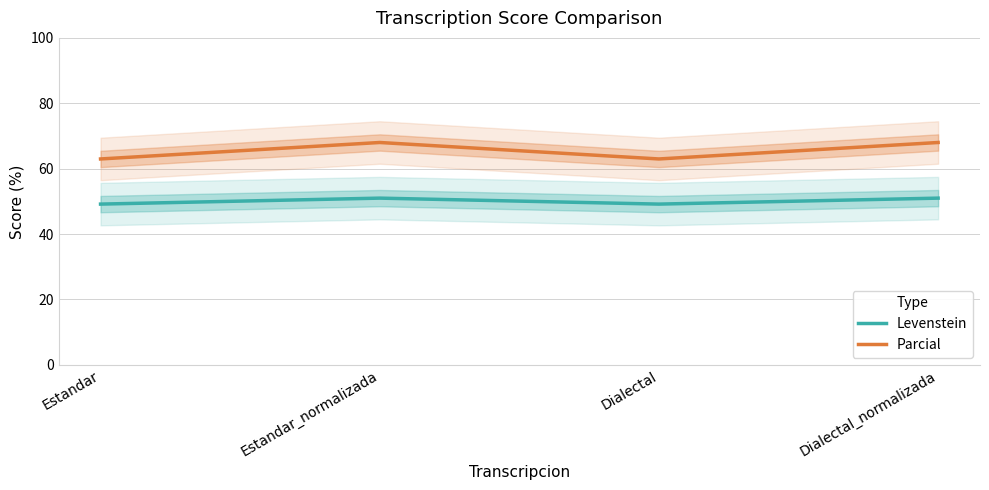

Reading right to left, transcribe all the data shown in this chart.

Levenstein: 51.0	49.2	51.0	49.2
Parcial: 68.0	63.0	68.0	63.0